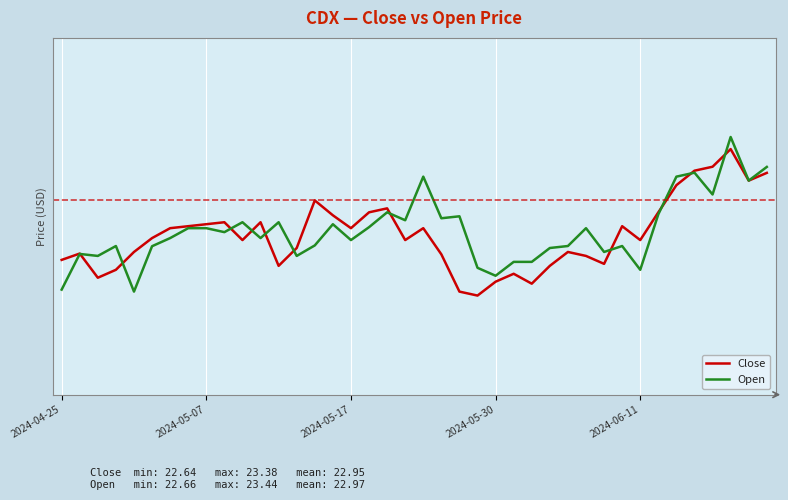

At how many categories does at least one series exceed 22?

40